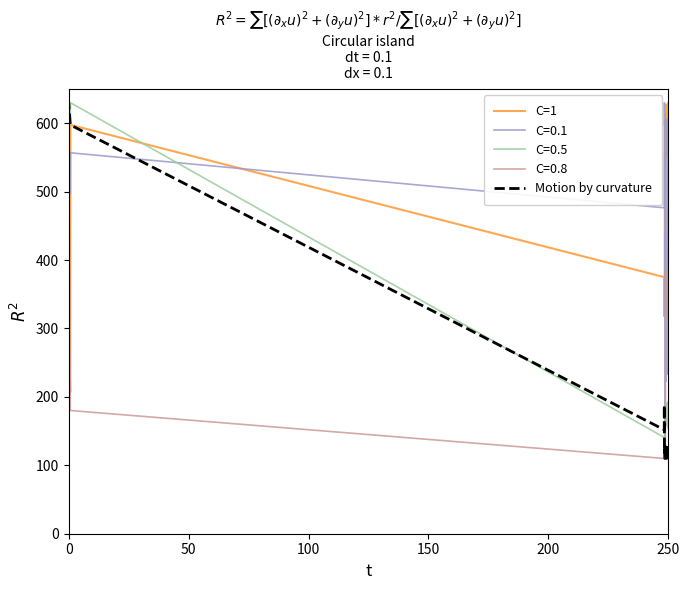

What is the sum of all Motion by curvature values?

4457.0